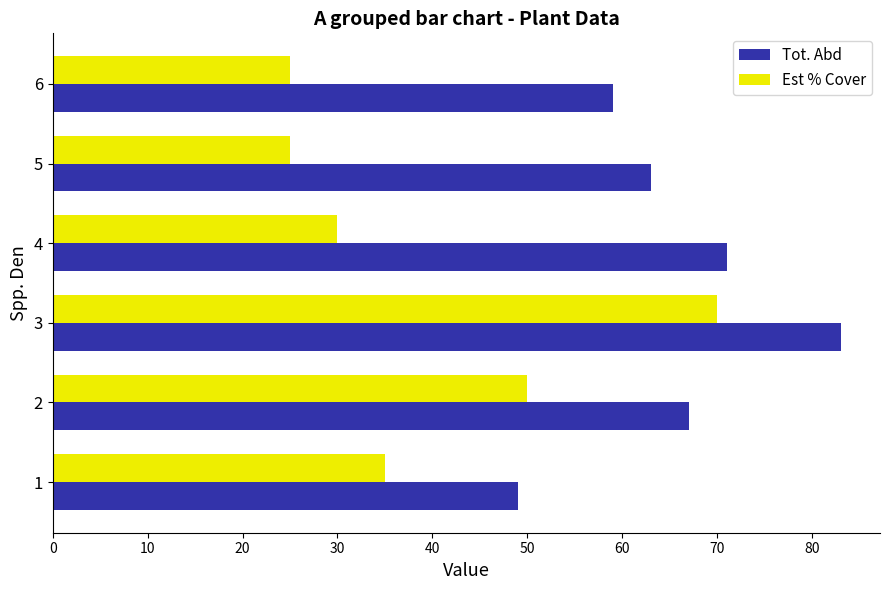

What is the spread (max minus min) of values at 4?

41